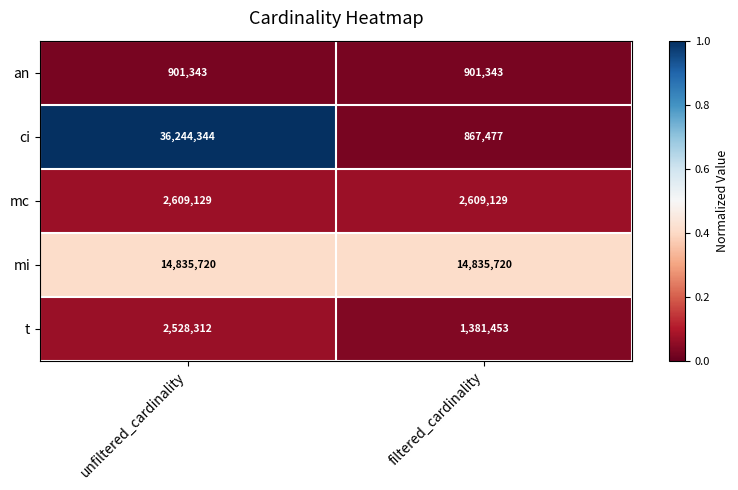

Which series has the largest range (max minus min)?

ci